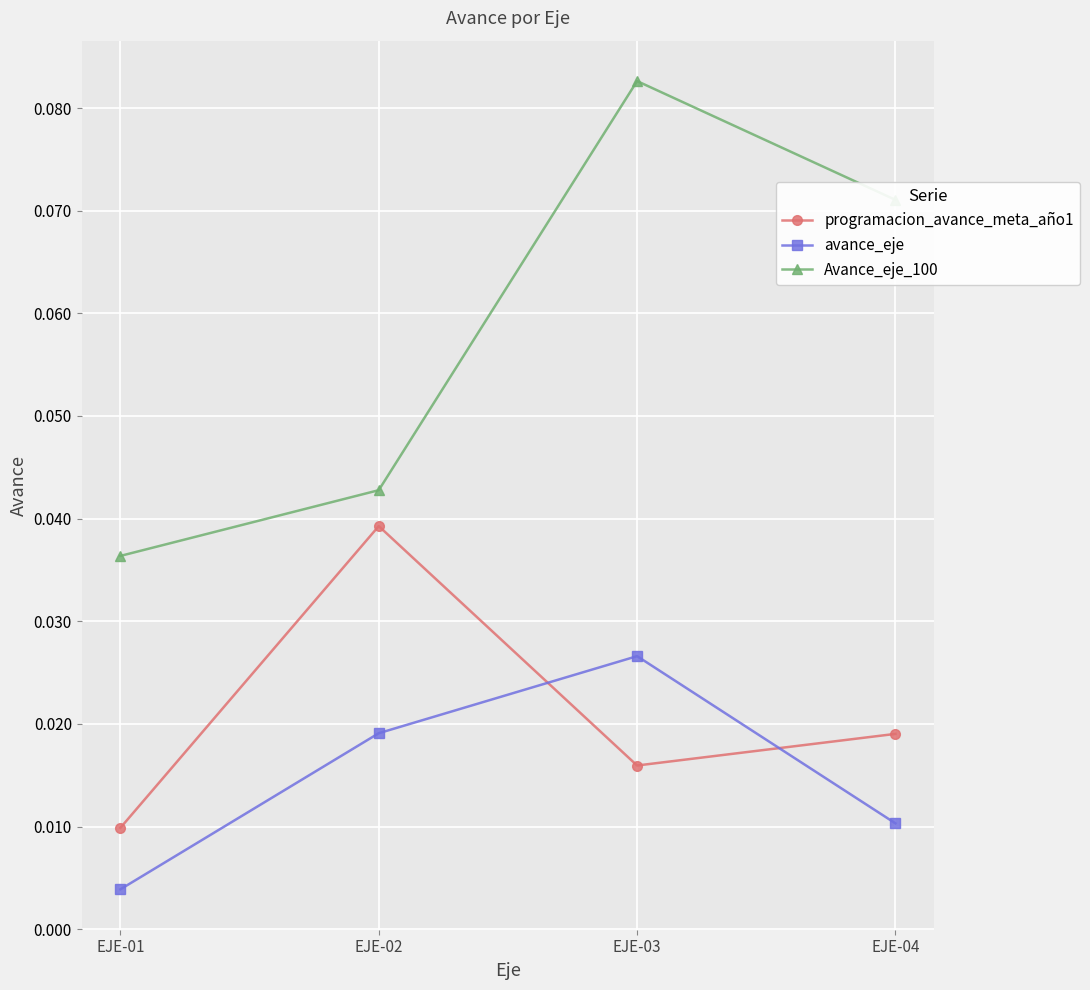

Does the chart have visible grid lines?

Yes